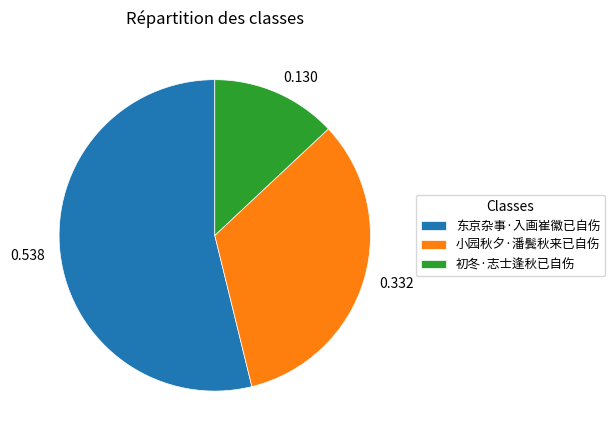

Does 初冬·志士逢秋已自伤 account for over 50% of the chart?

No